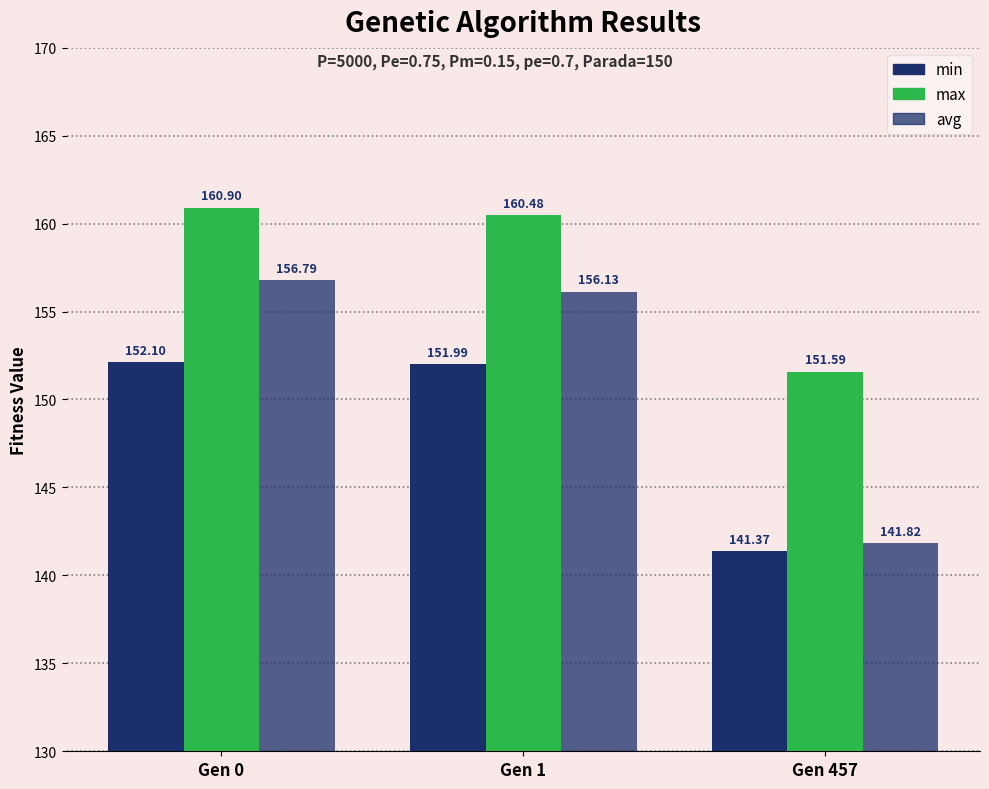

Is it true that min equals 152.1 at Gen 0?

True